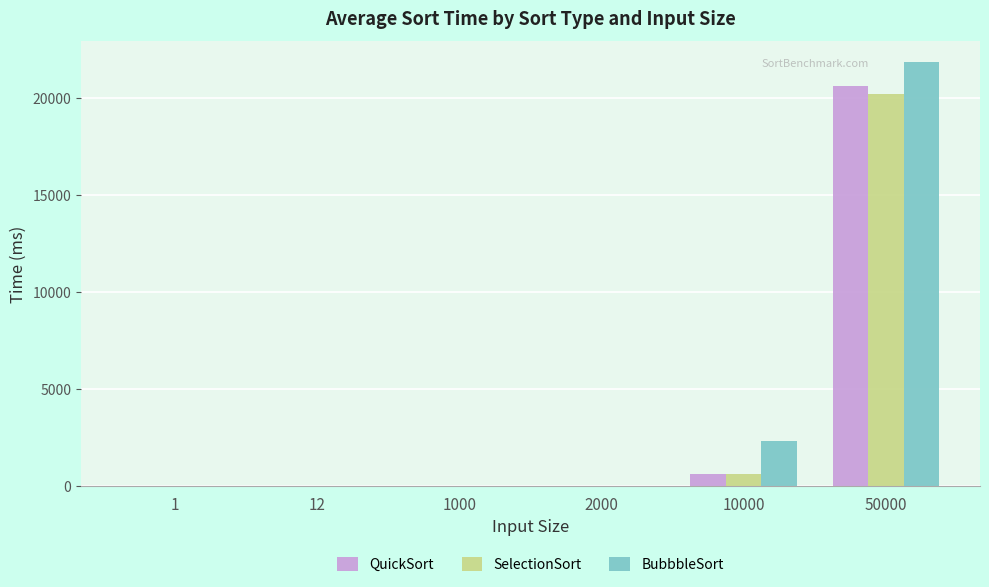

Is the value of BubbbleSort at 12 greater than the value of QuickSort at 50000?

No